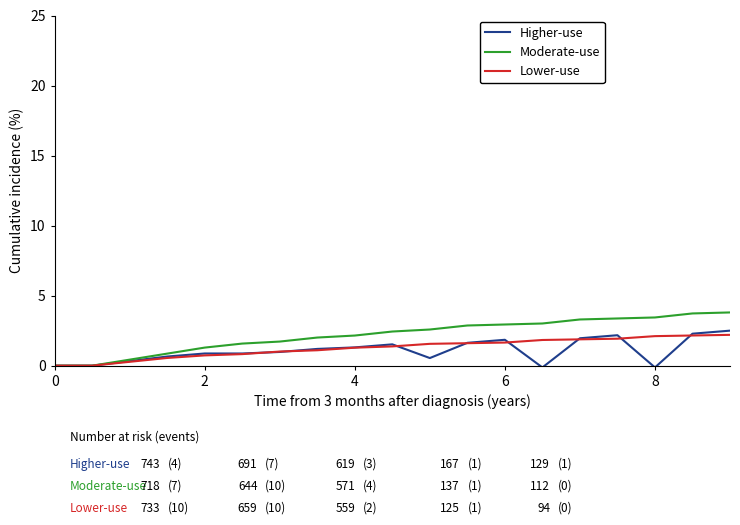

Which series has the largest range (max minus min)?

Moderate-use